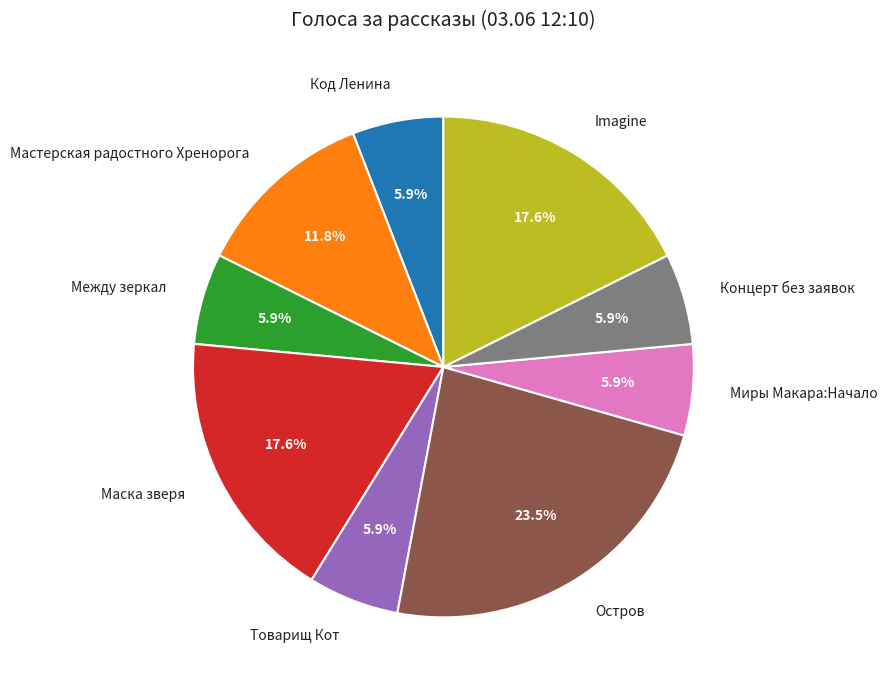

To the nearest percent, what is the average slice percentage?

11%